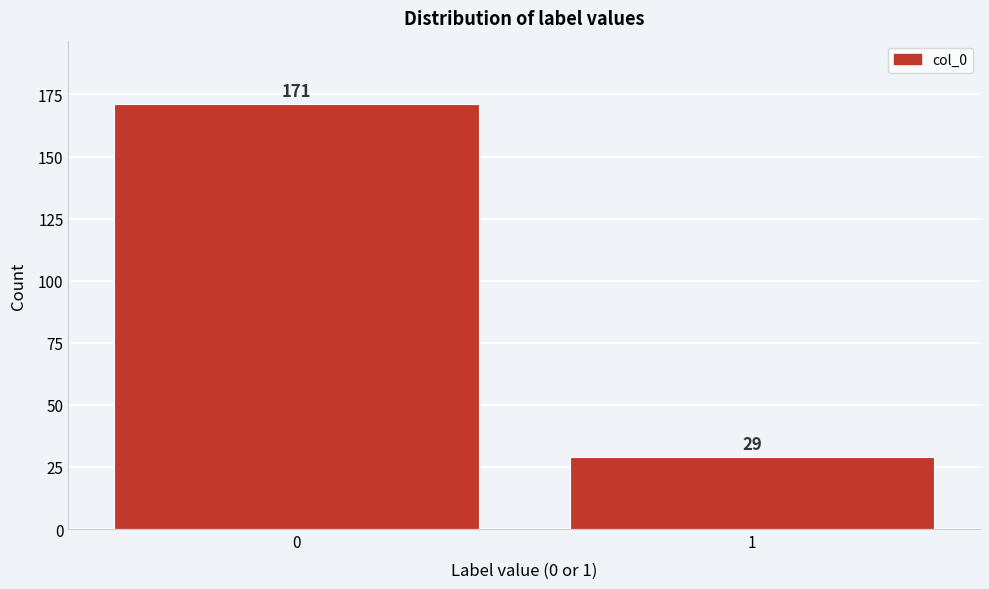

Reading left to right, what are all the values shown in this chart?

171	29